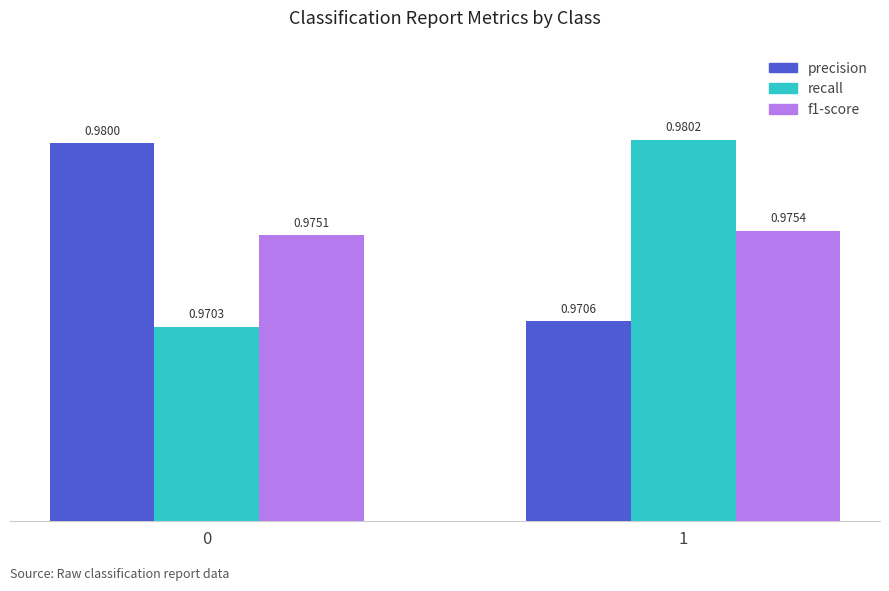

Is the value of recall at 0 greater than the value of precision at 0?

No